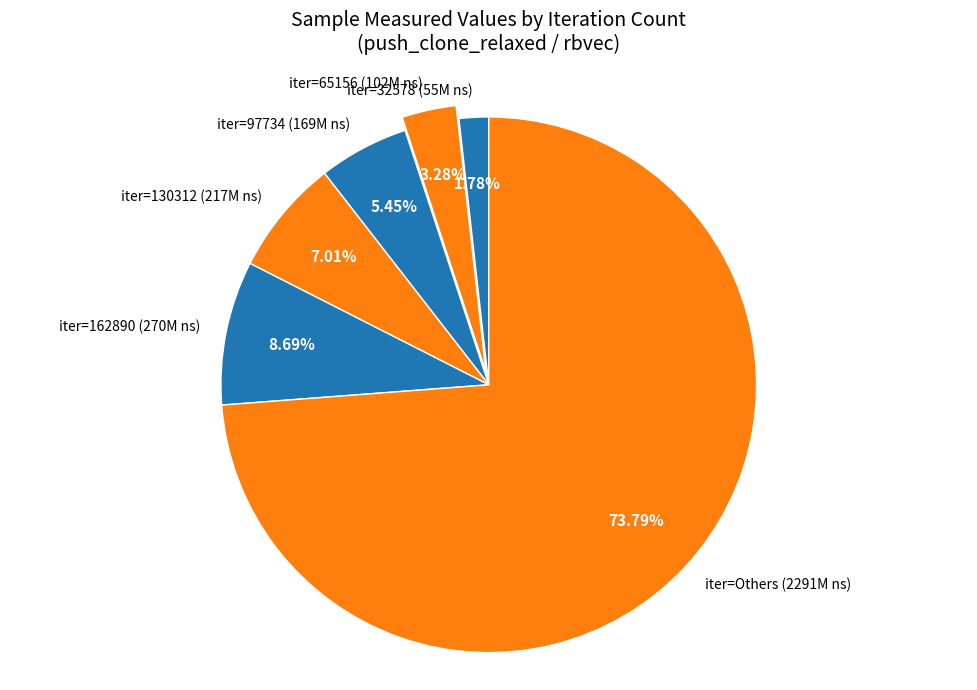

Approximately how many times larger is the value at iter=97734 (169M ns) compared to iter=65156 (102M ns)?

1.7